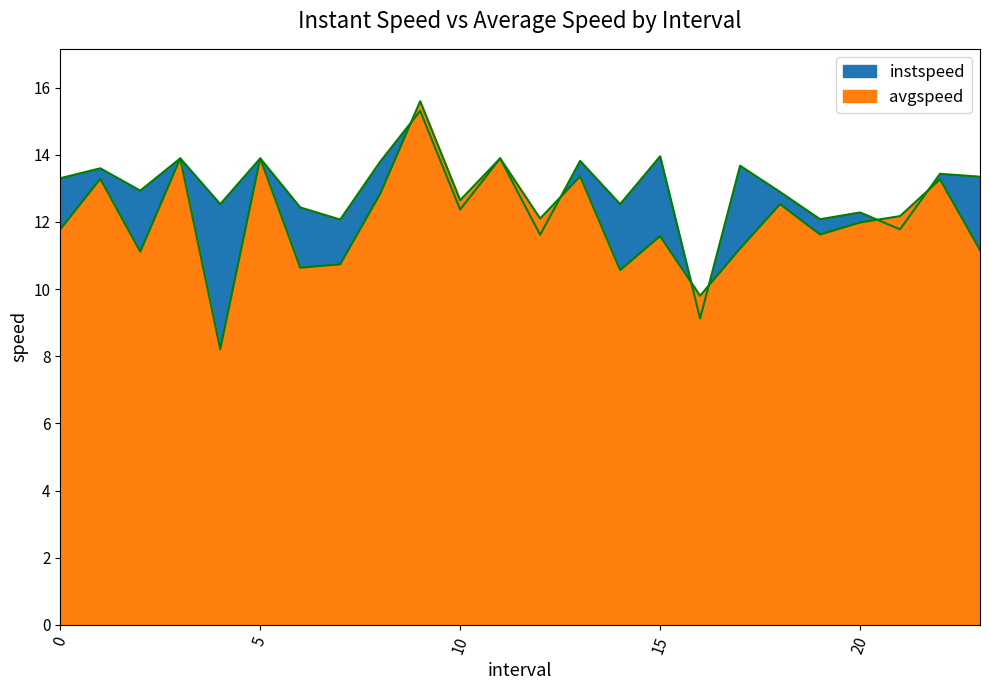

What are all the series names shown in the legend?

instspeed, avgspeed